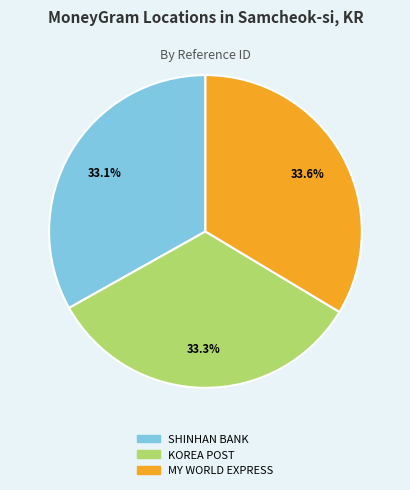

Is there a majority slice in this chart?

No